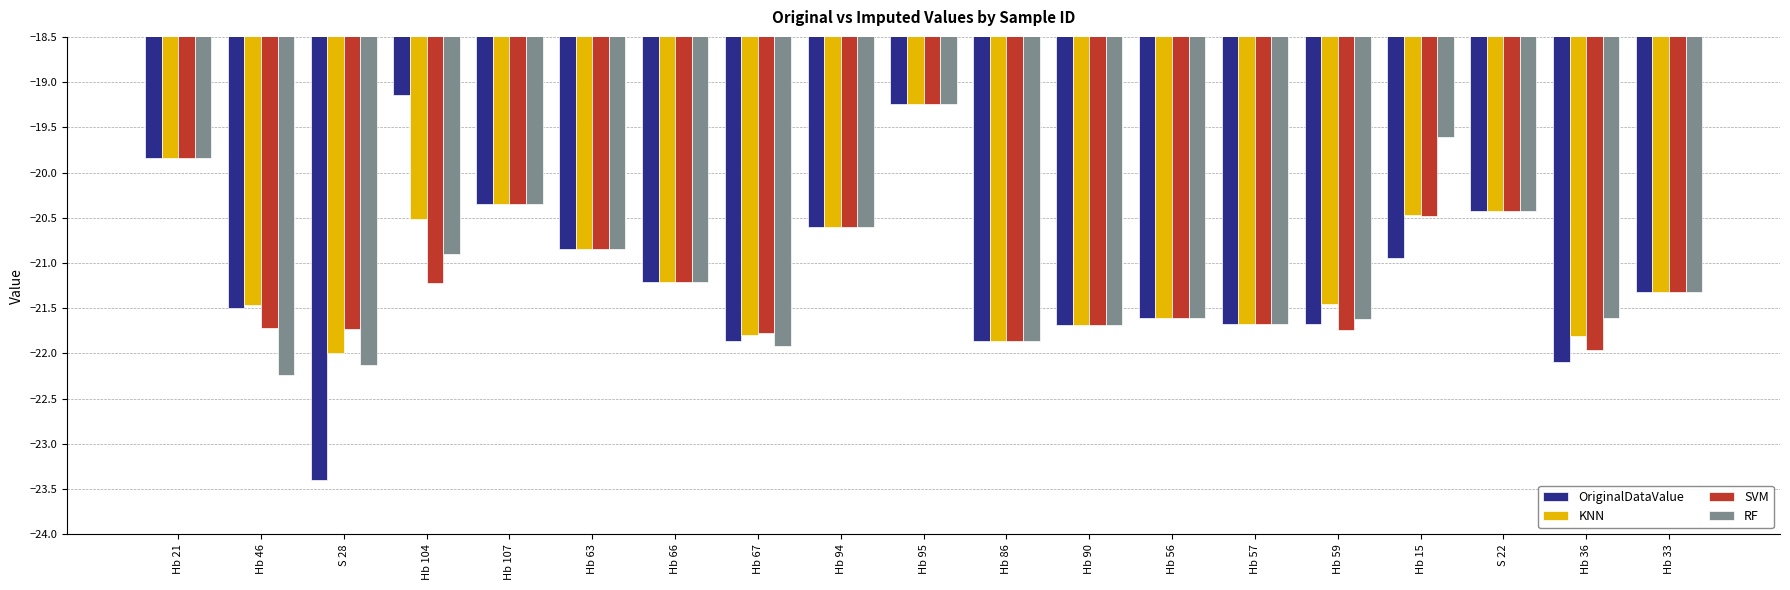

What is the label of the 8th bar from the right?

Hb 90